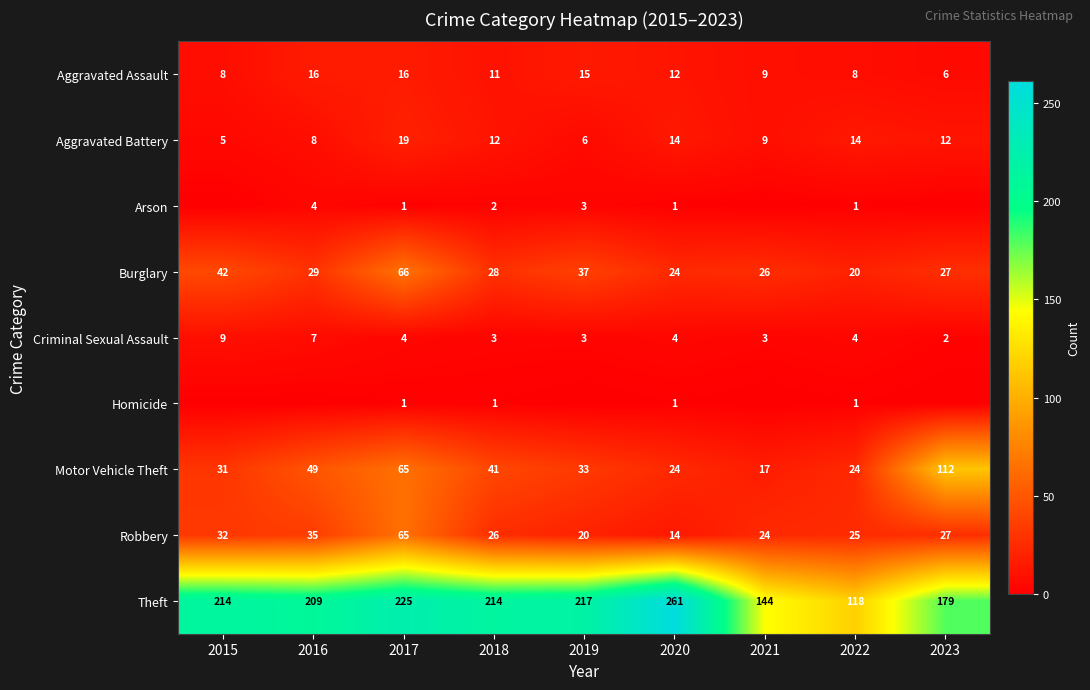

Which series changed the most between 2020 and 2022?

Theft